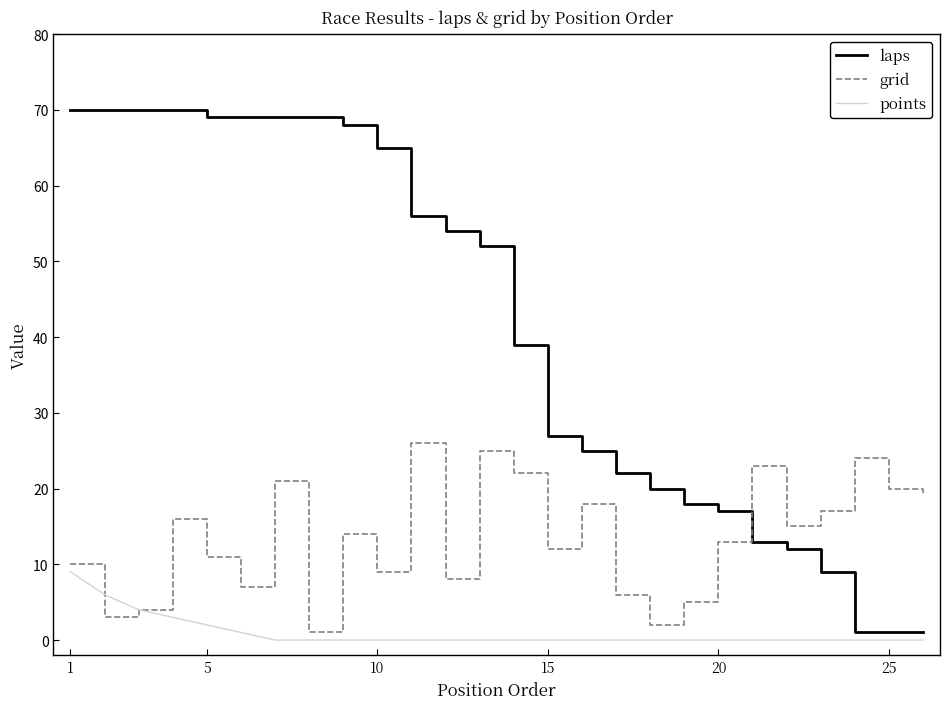

True or false: points and laps cross at least once.

False